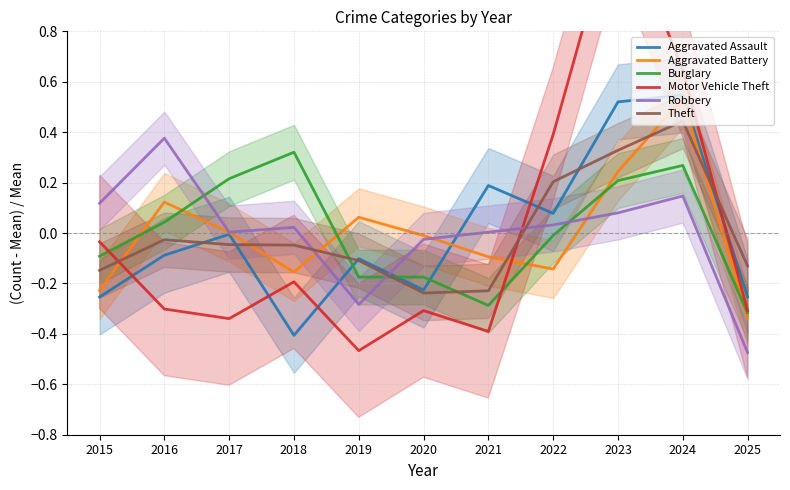

The Robbery series shows -0.0 at 2020. True or false?

False